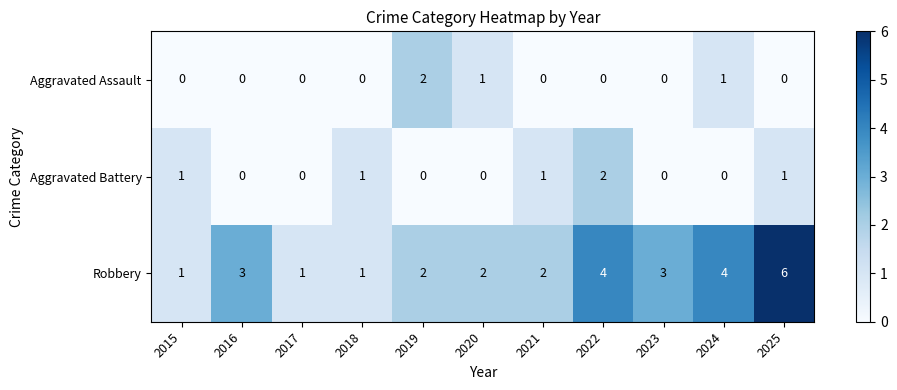

How many data points in Aggravated Battery are above 0?

5